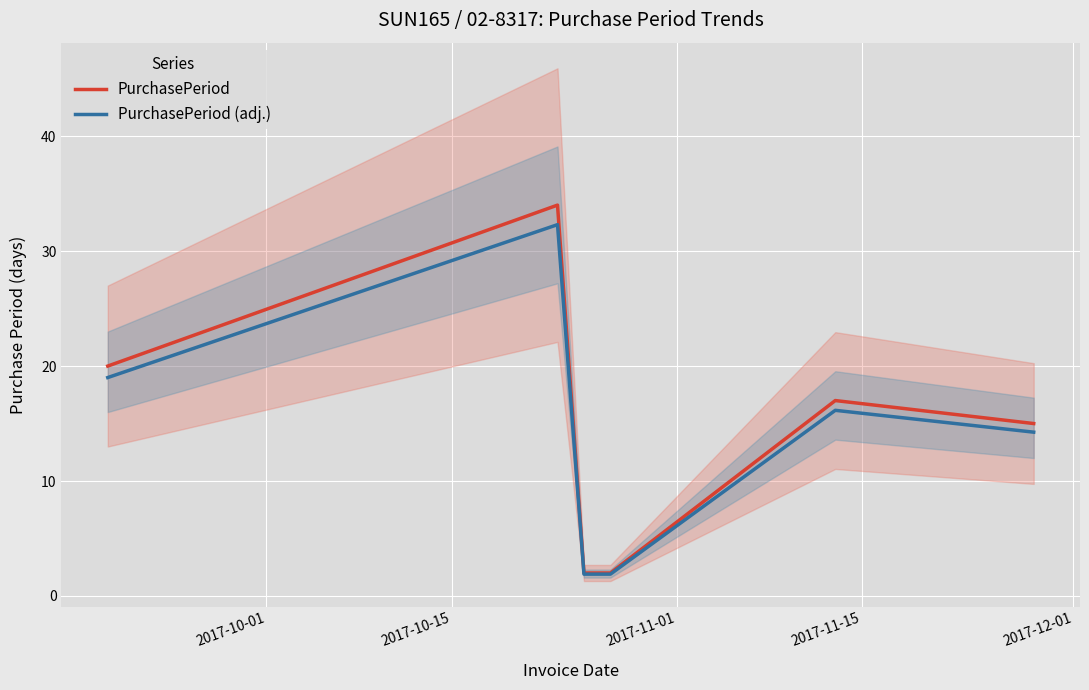

What is the maximum value for PurchasePeriod?

34.0